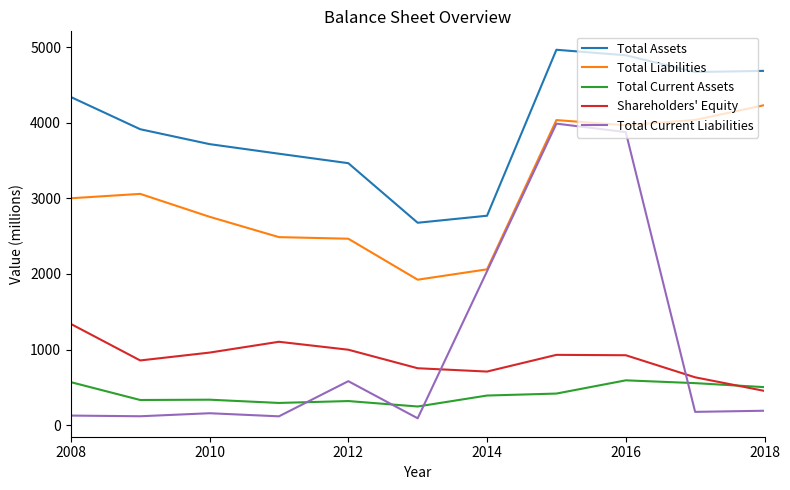

Which series has the widest spread of values?

Total Current Liabilities